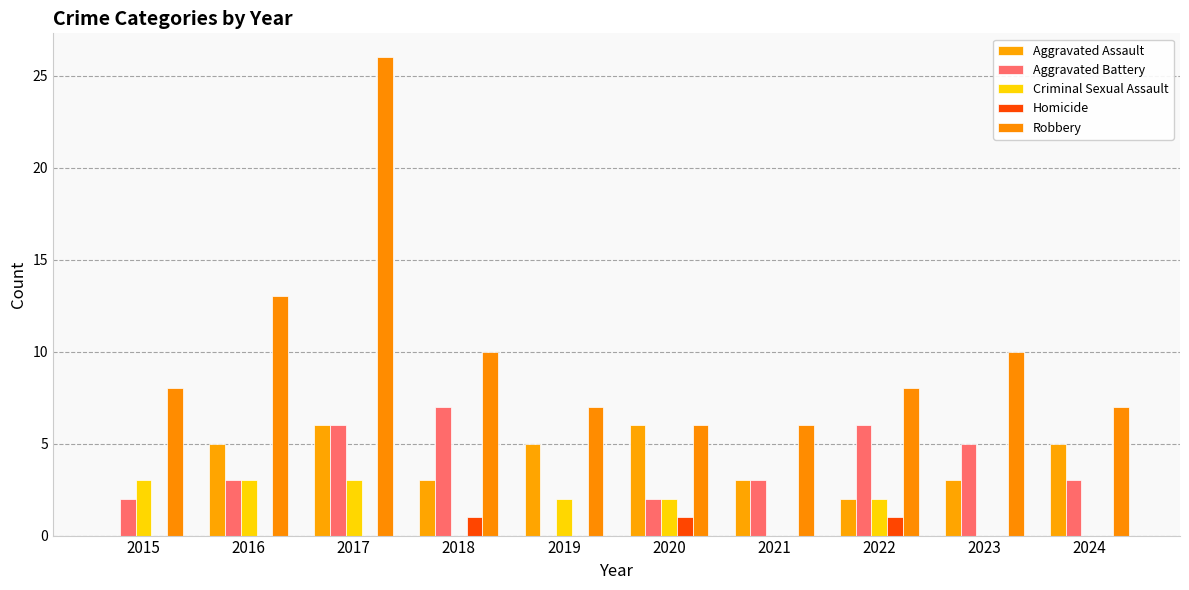

How many series are shown in this chart?

5